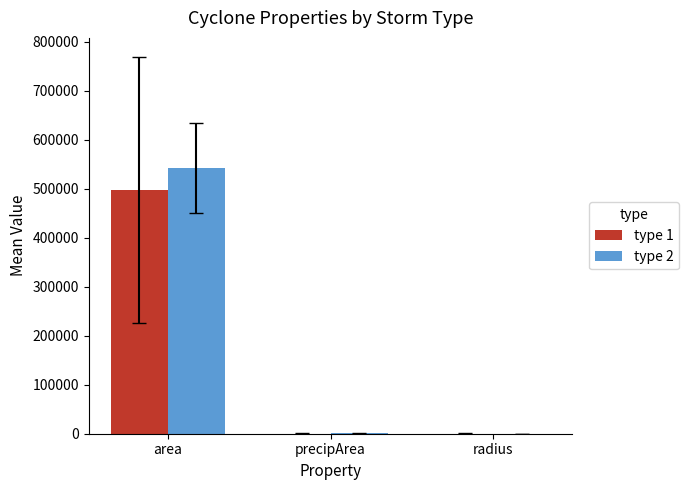

Which label corresponds to the largest value in the chart?

area